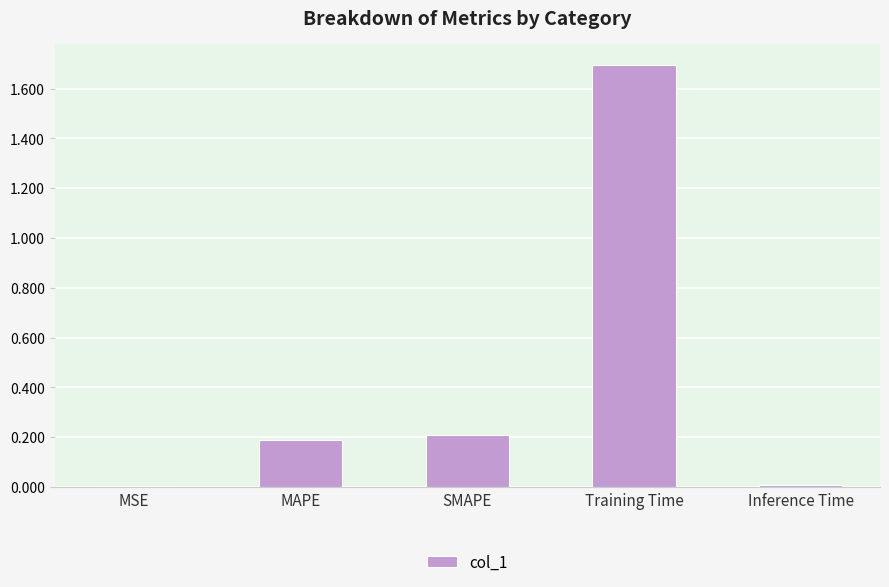

Which has a higher value, MAPE or Inference Time?

MAPE